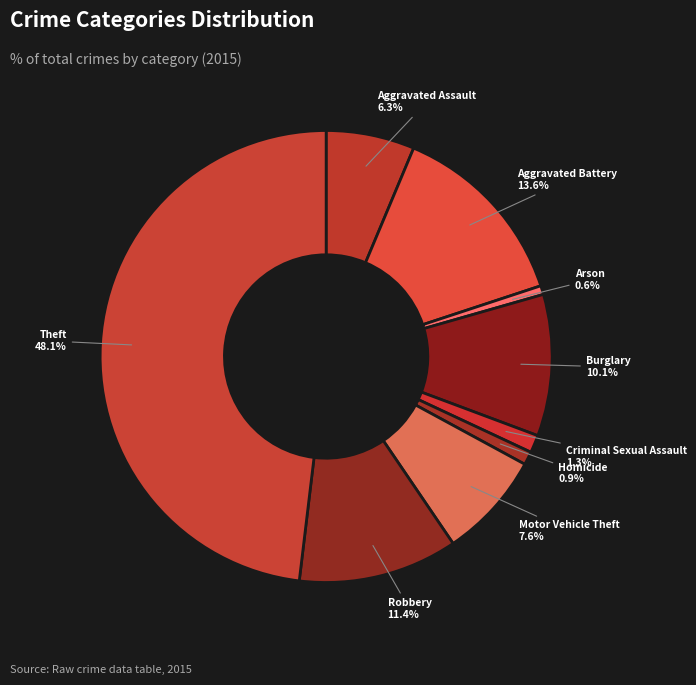

Between Homicide and Aggravated Battery, which is larger?

Aggravated Battery